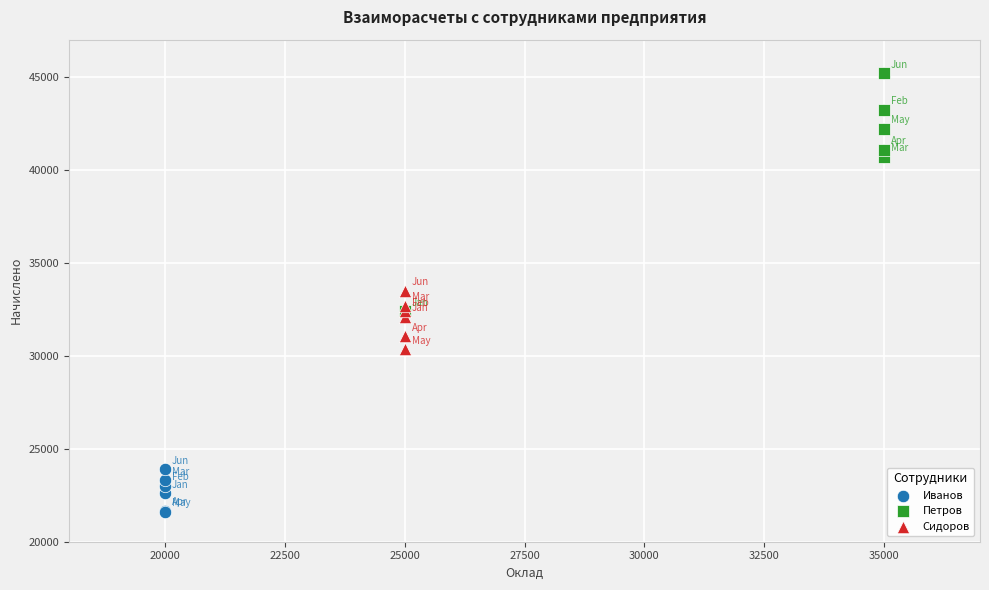

Which series reaches the minimum Y coordinate?

Иванов